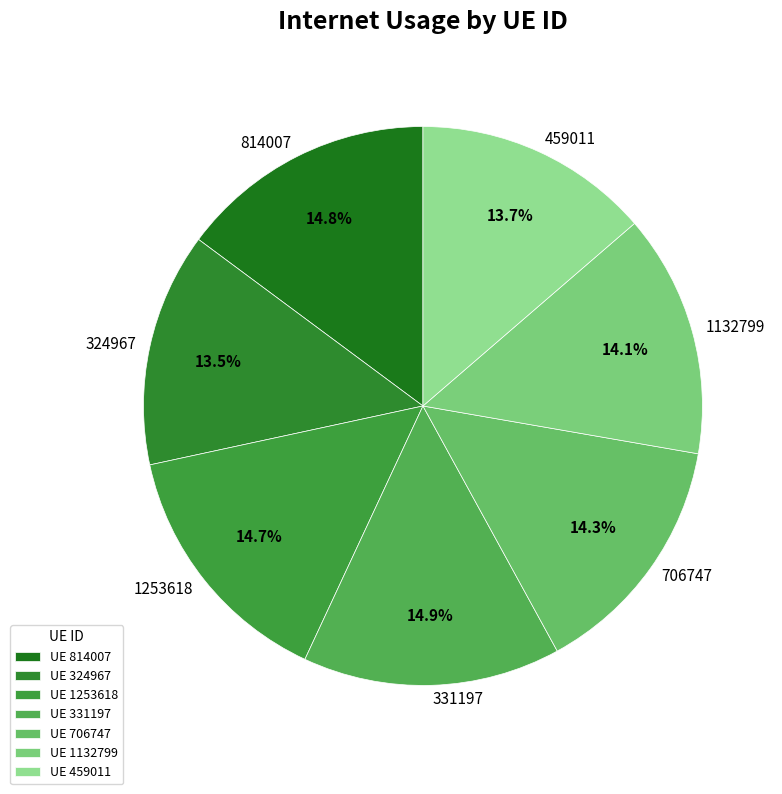

To the nearest percent, what is the difference between the 1132799 and 1253618 slice percentages?

1%